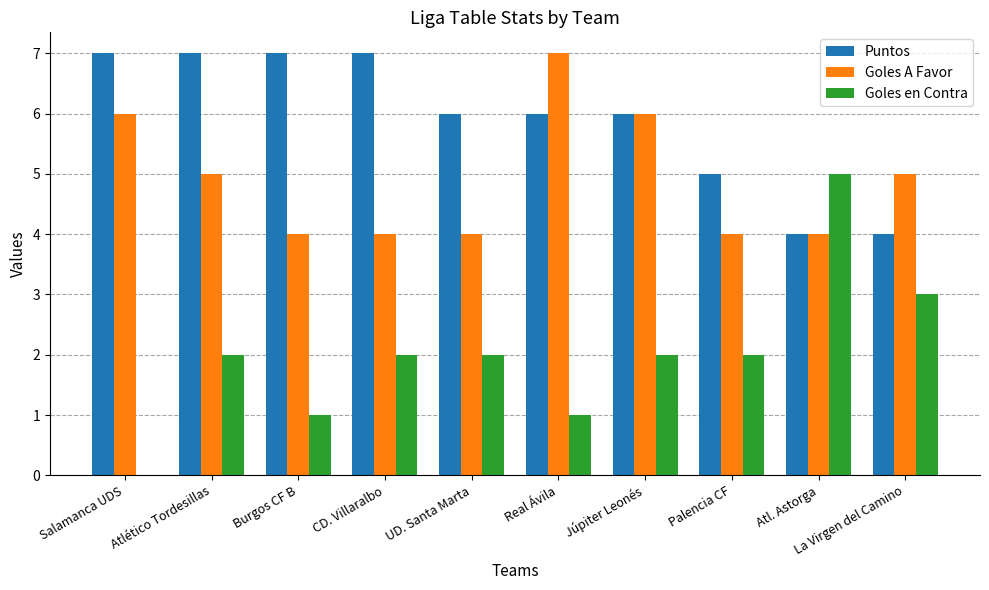

Count the number of data series in this chart.

3